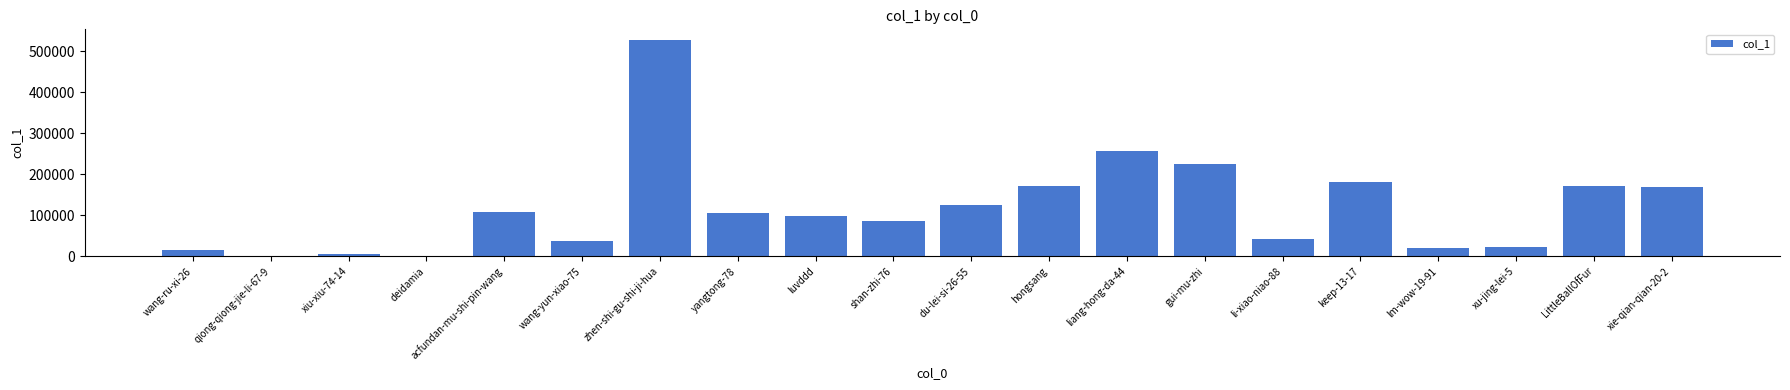

What is the average value?

118427